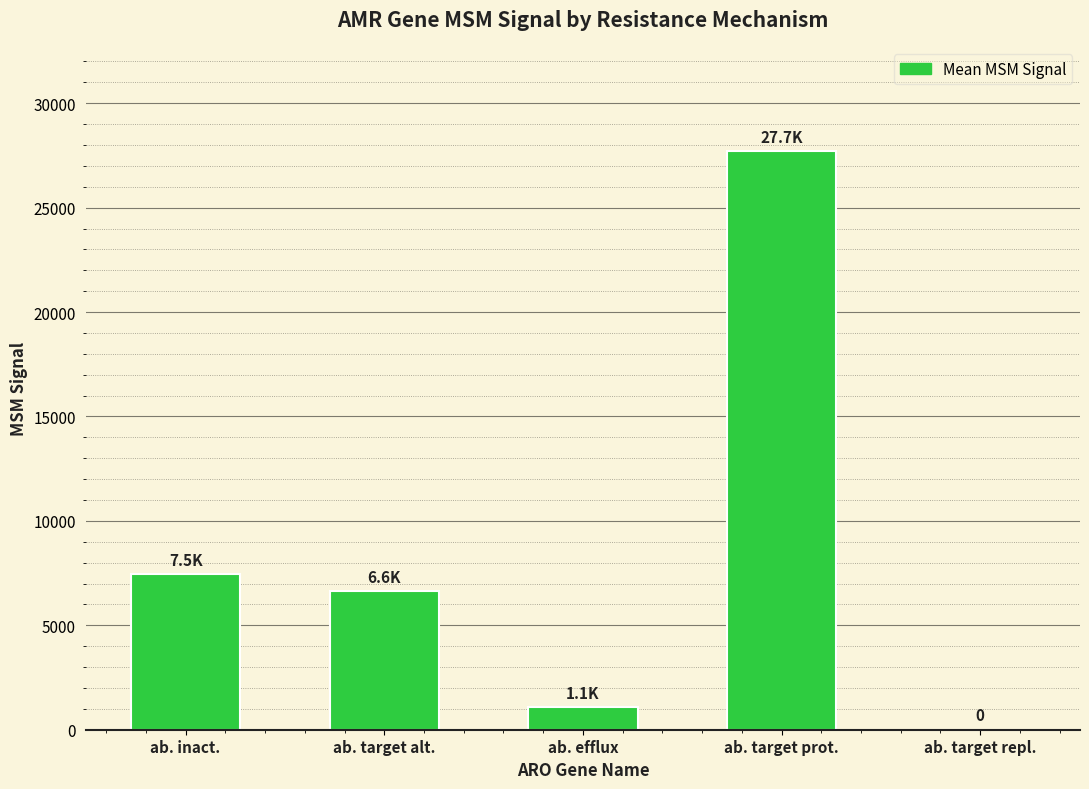

The chart shows a value of 38597.7 at ab. target prot.. True or false?

False